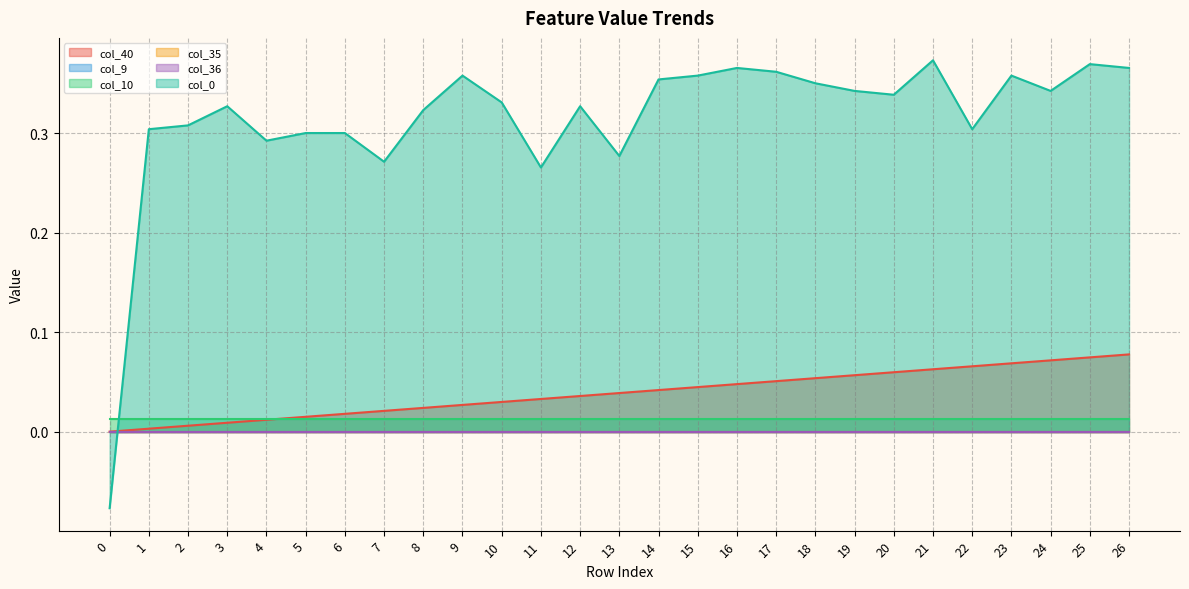

Which series ends up on top after the final intersection of col_9 and col_0?

col_0